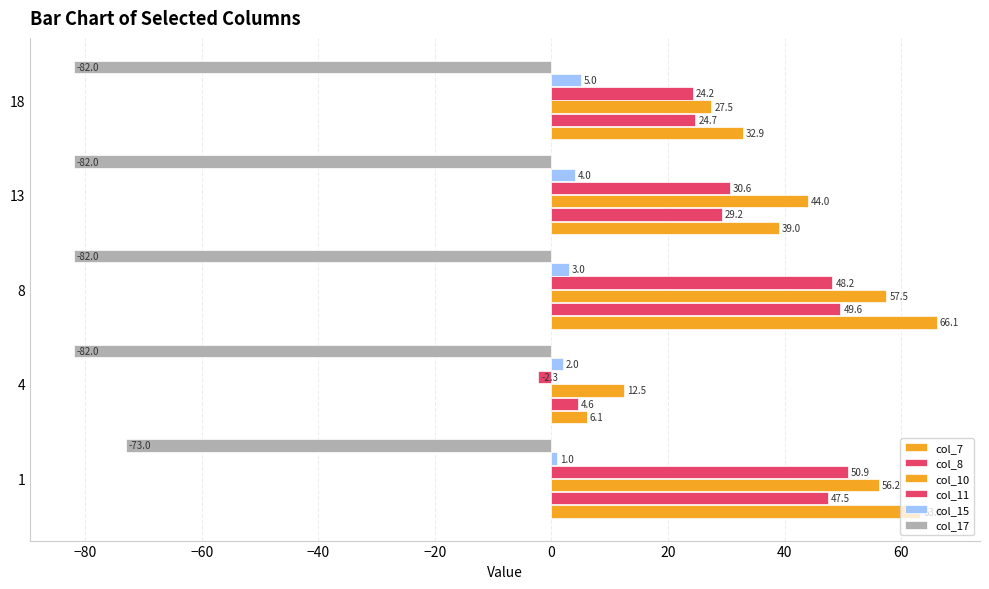

Count the number of categories in the chart.

5